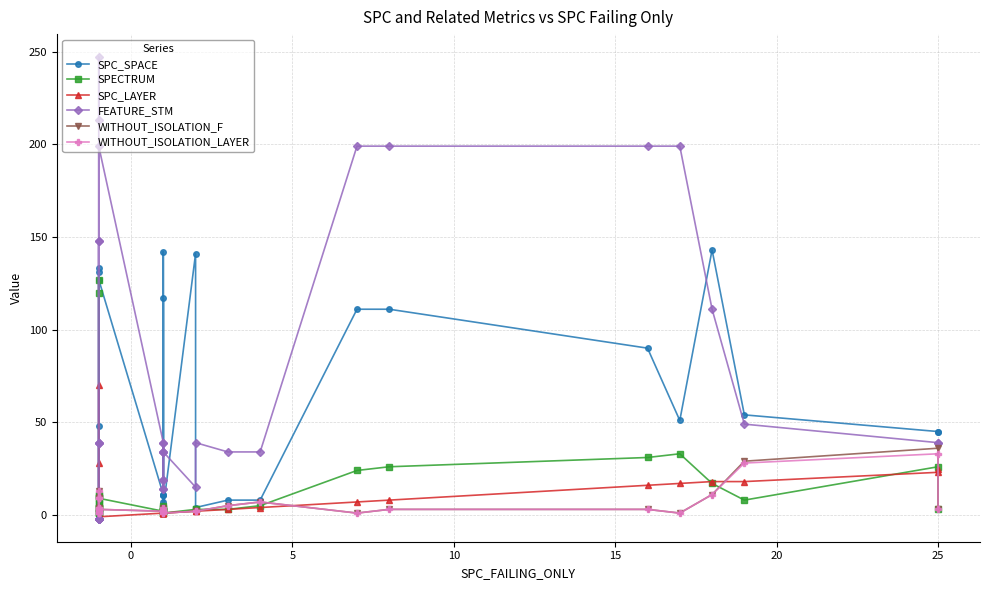

What is the average value of the SPC_SPACE series?

43